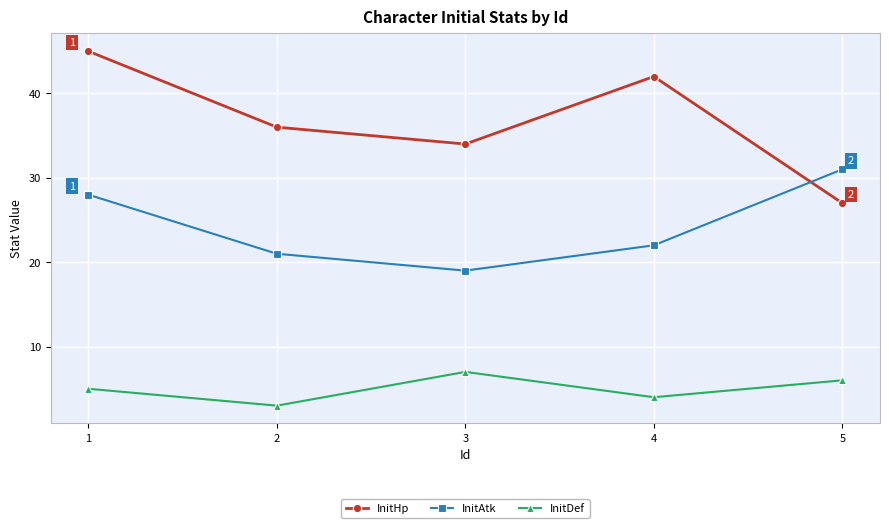

Rank the series at 4 from lowest to highest value.

InitDef, InitAtk, InitHp